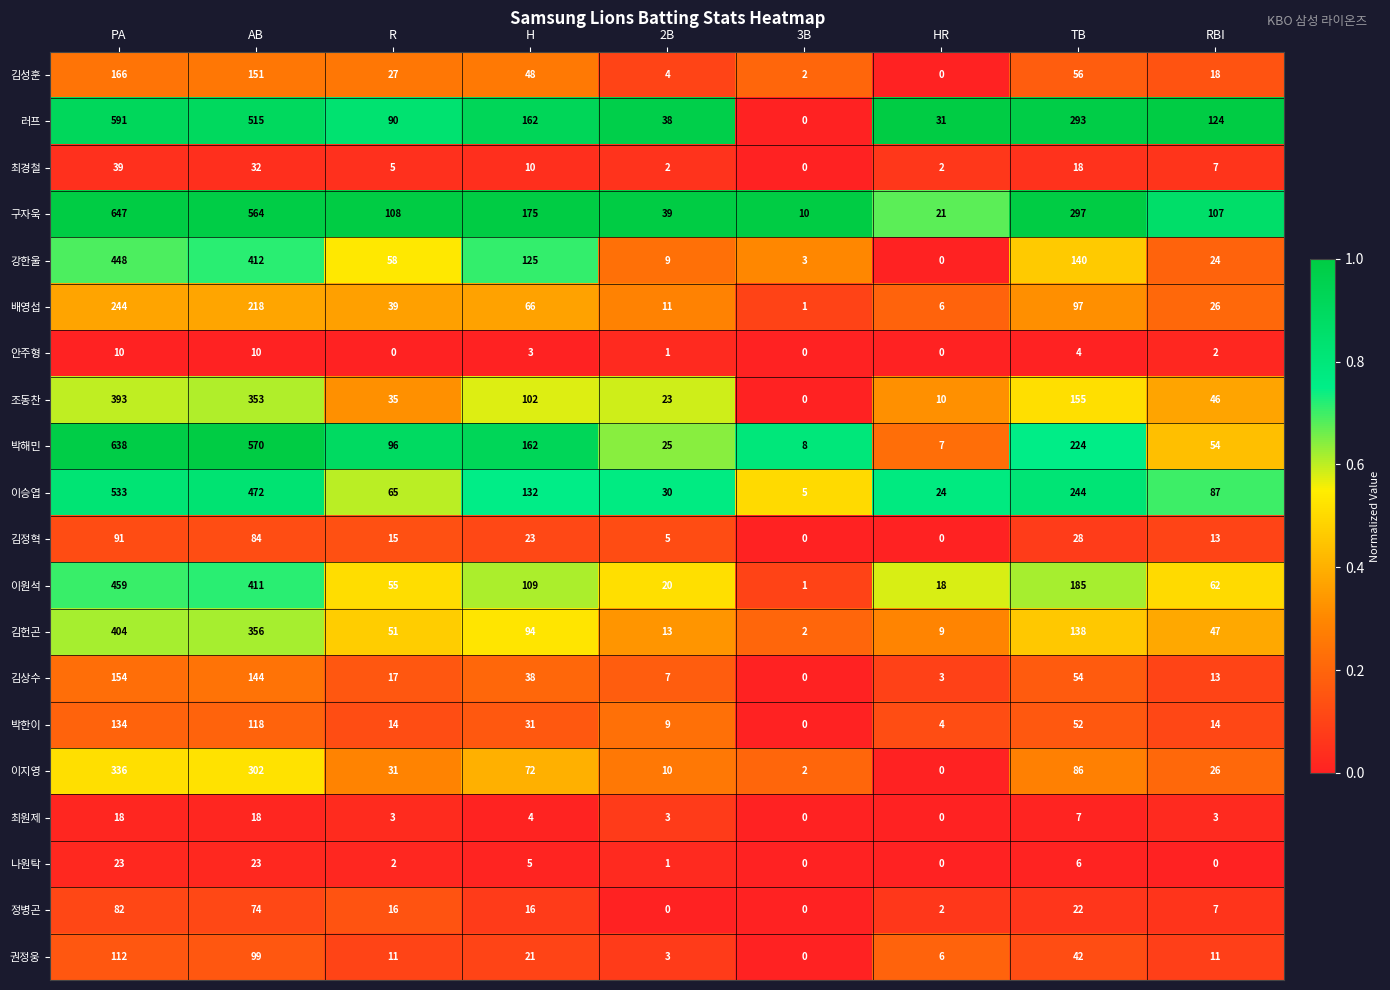

Which category has the highest value across all series?

PA